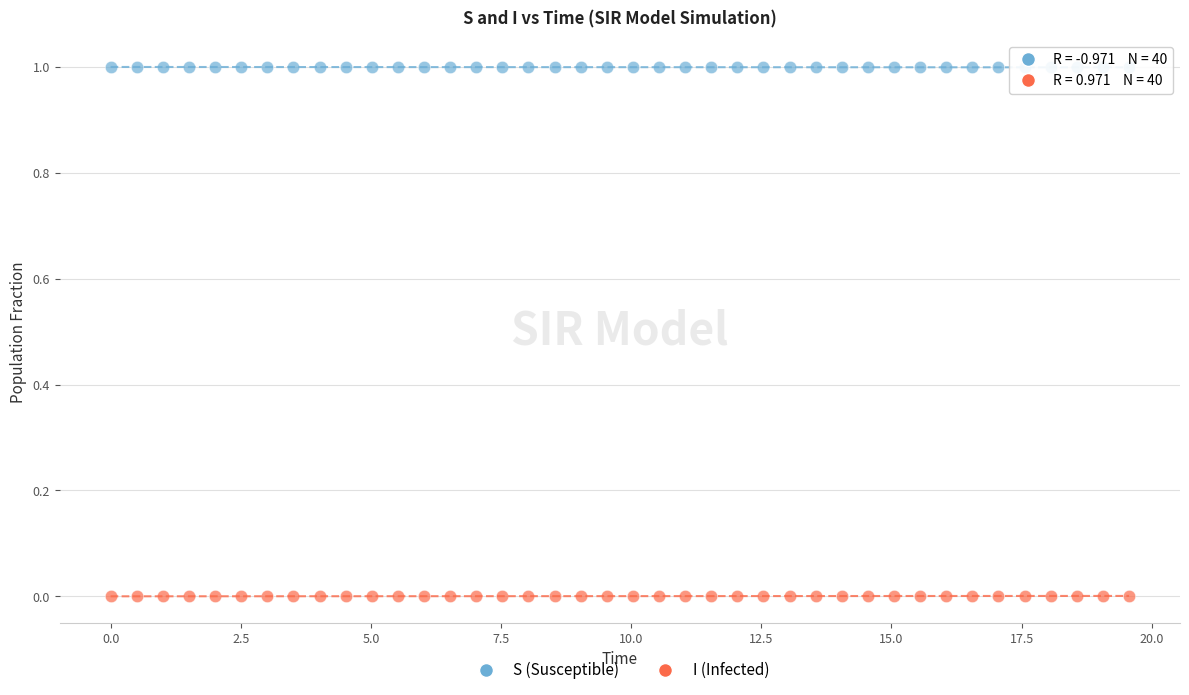

Which series reaches the maximum Y coordinate?

S (Susceptible)